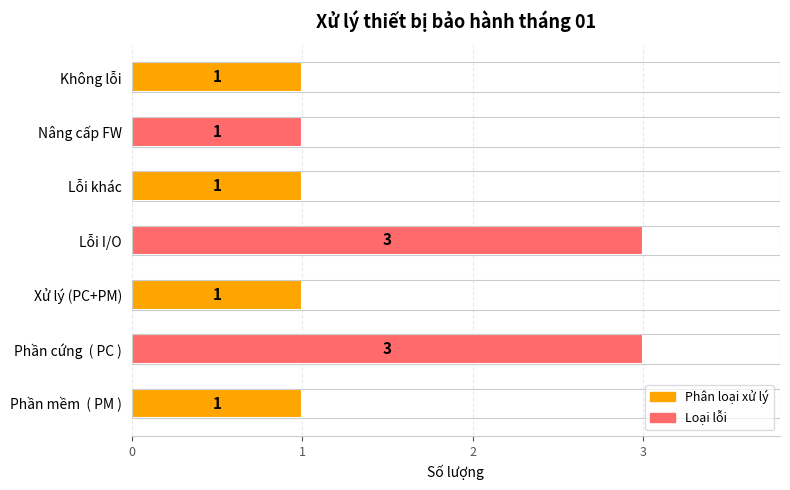

Between Lỗi I/O and Lỗi khác, which is larger?

Lỗi I/O